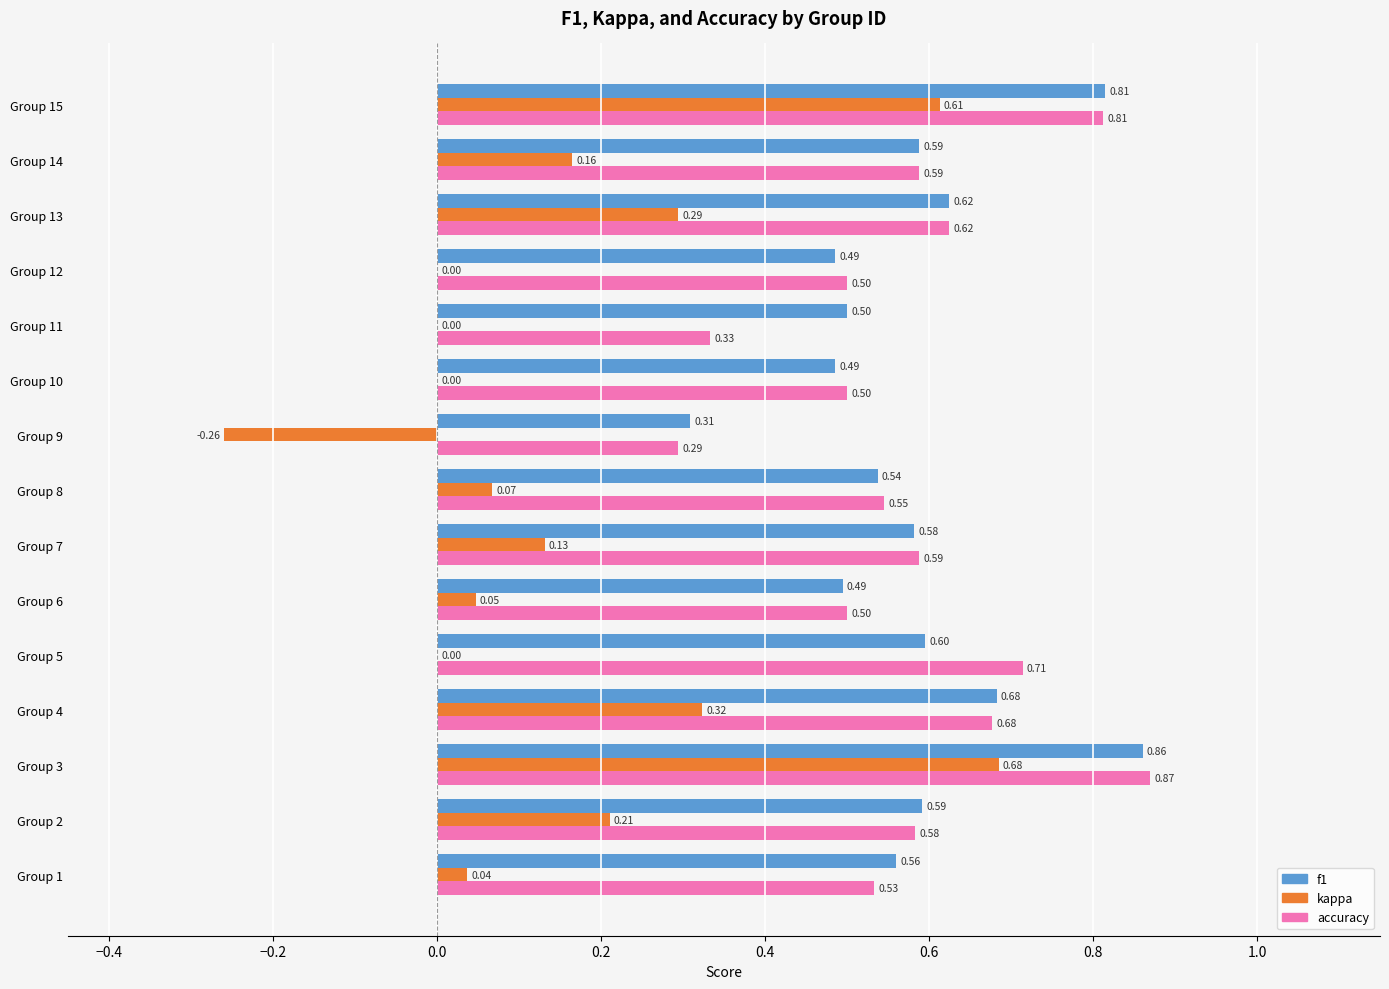

What is the sum of the f1 values at Group 11 and Group 12?

1.0